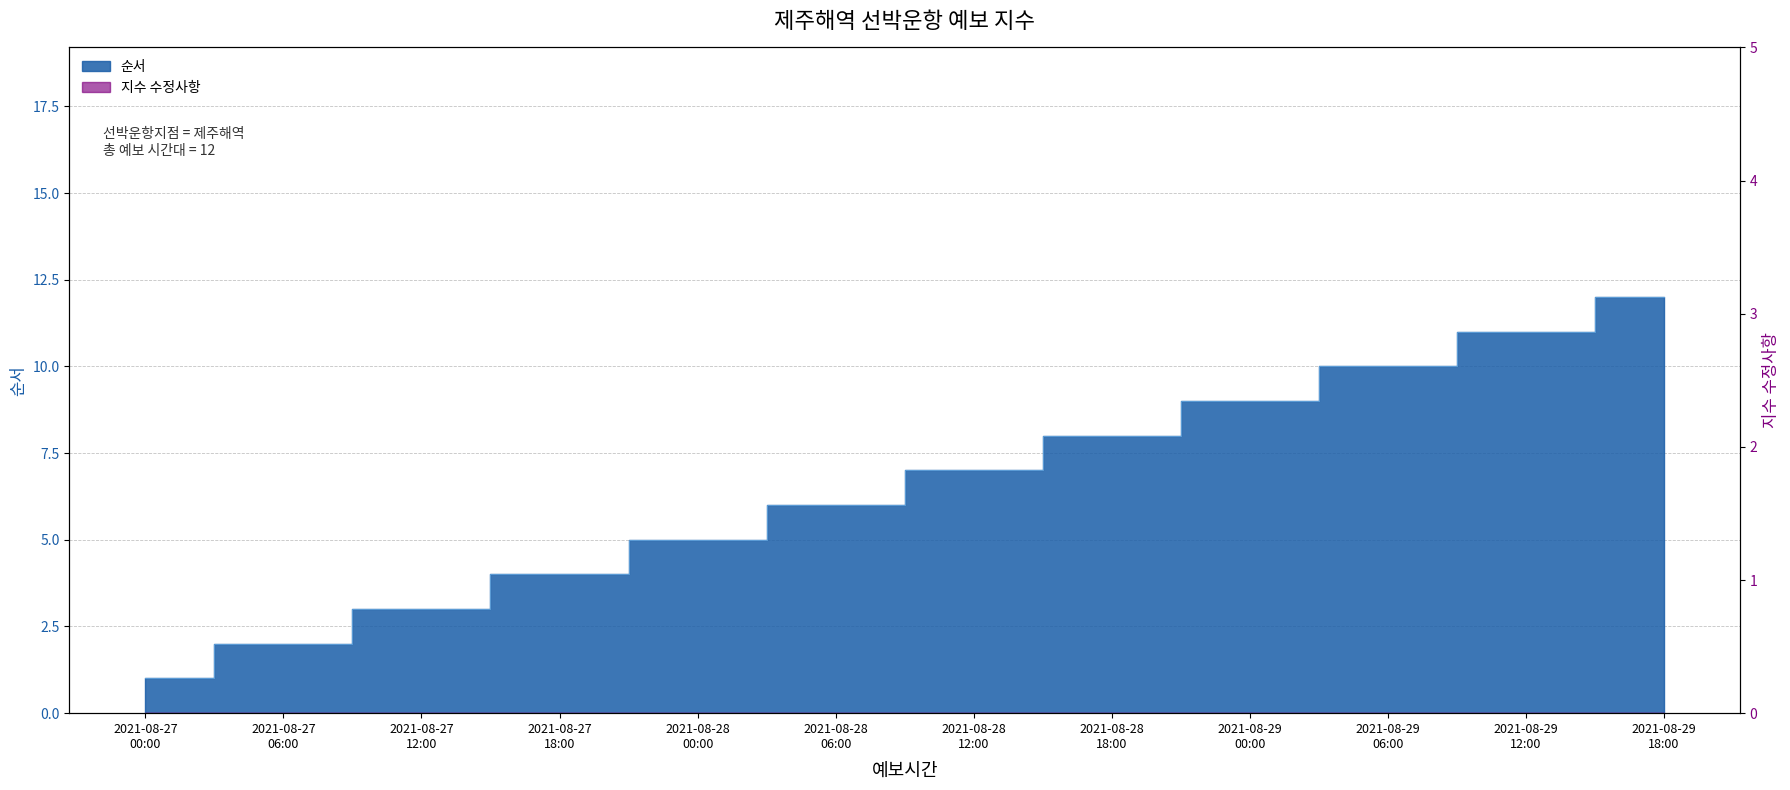

Reading left to right, list all the values displayed in this chart.

1	2	3	4	5	6	7	8	9	10	11	12